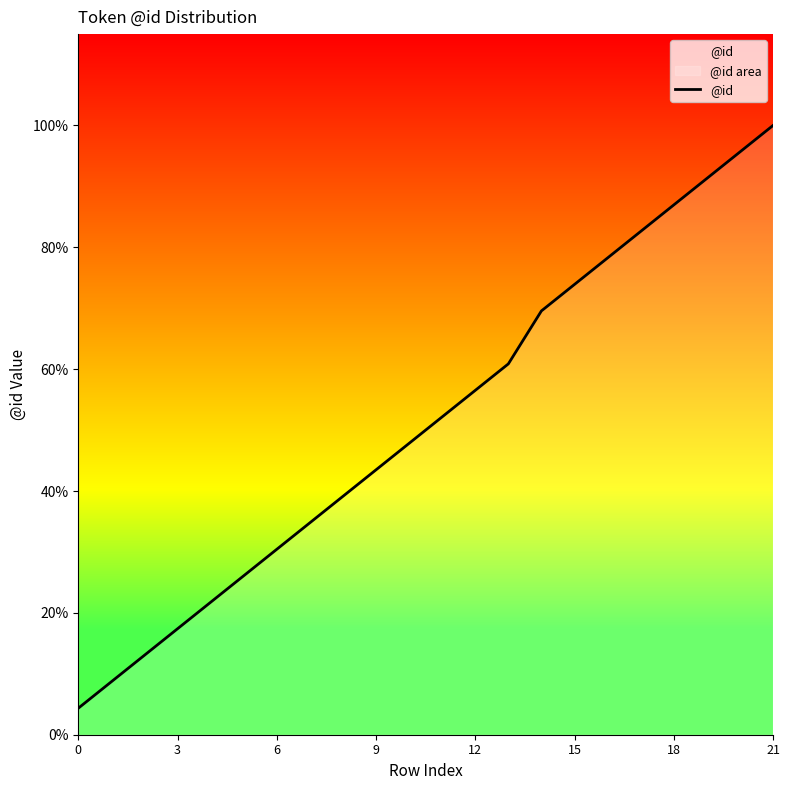

Does the chart have visible grid lines?

No